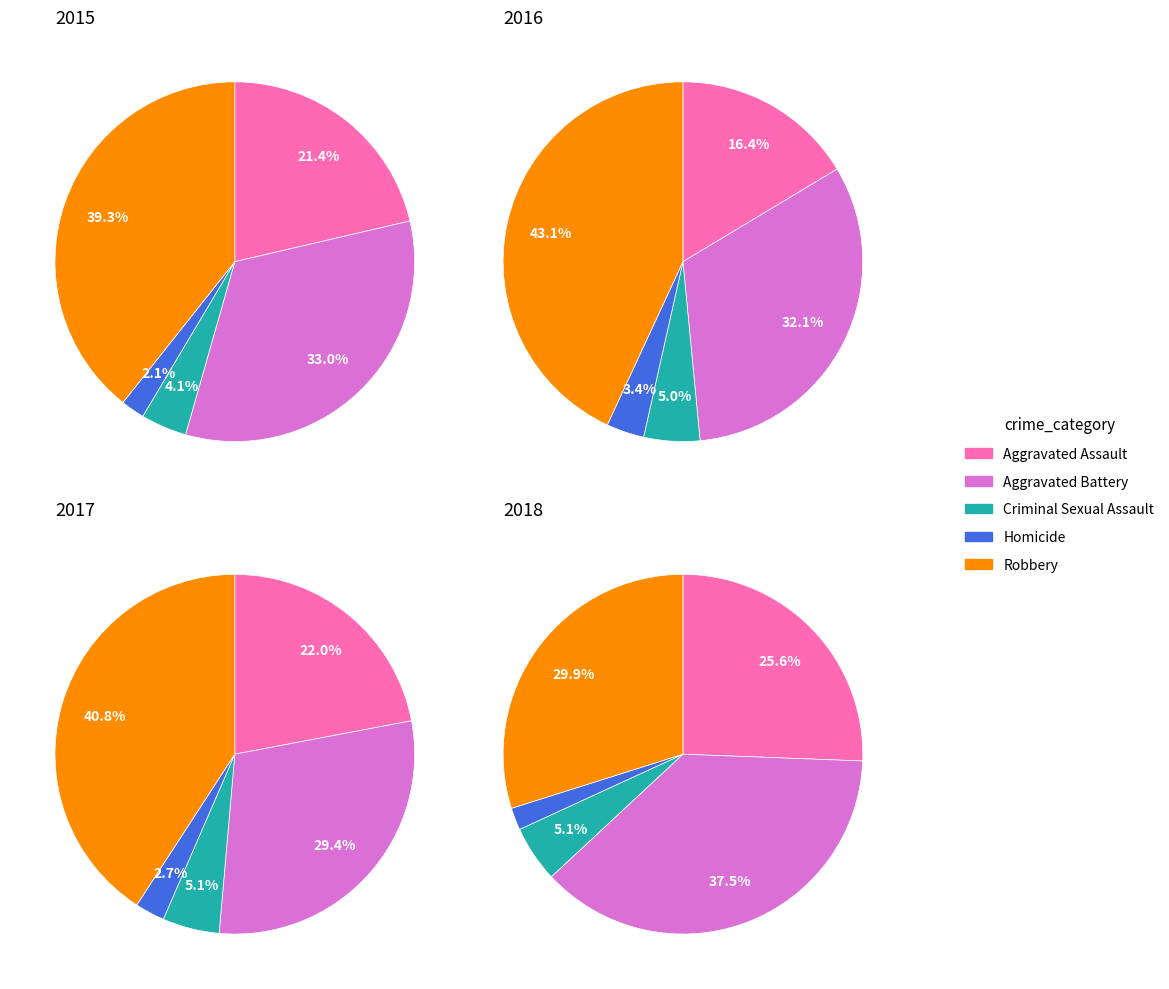

Do Robbery and Aggravated Battery together represent more than half of the pie?

Yes